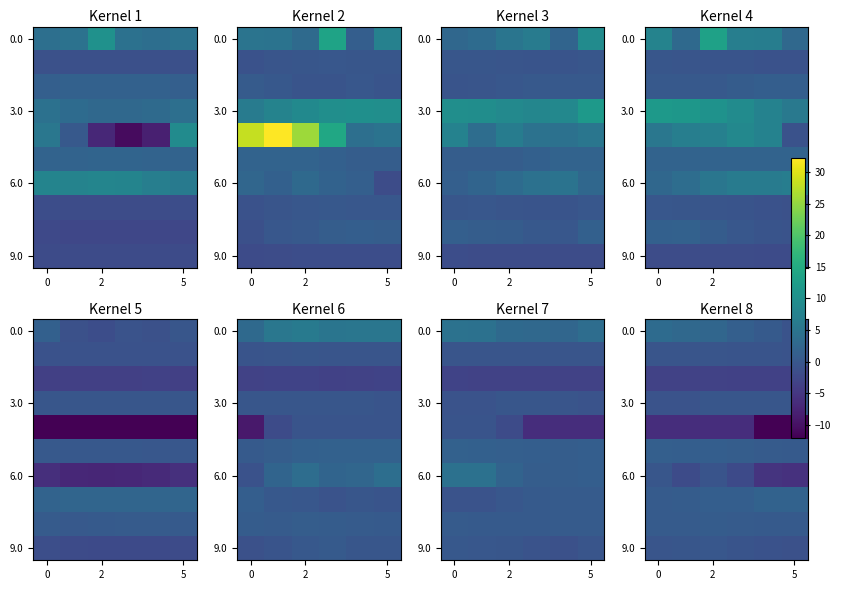

True or false: 0.0 has a value of 1.1 at 2.

False